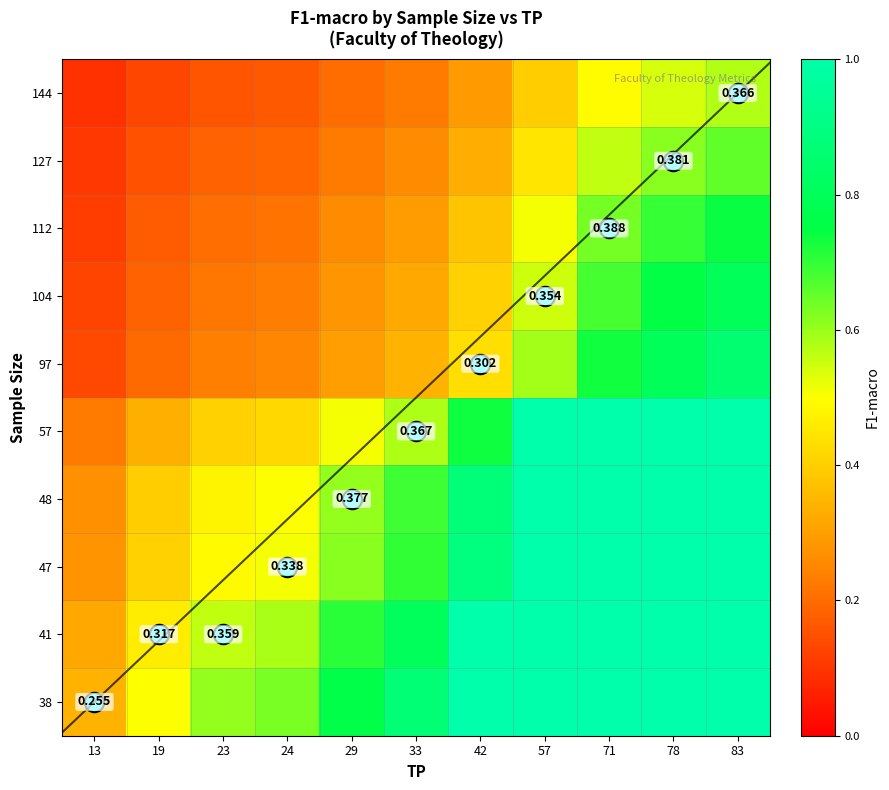

True or false: 112 has a value of 1.1 at 71.

False